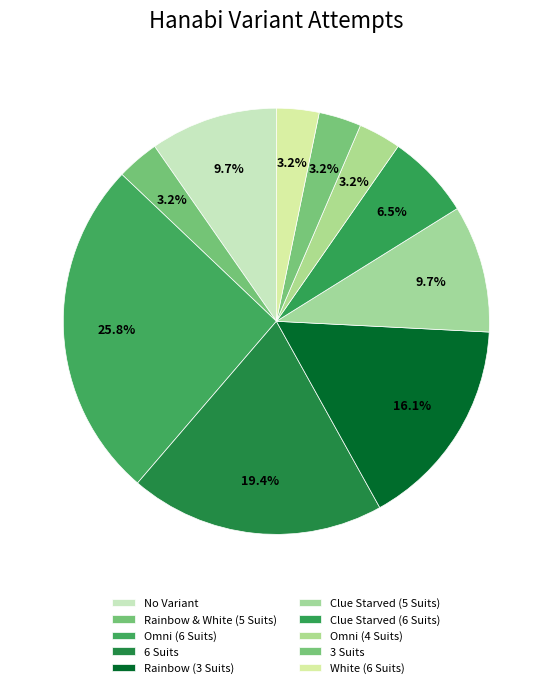

How much of the chart is everything except Omni (6 Suits)?

74.2%